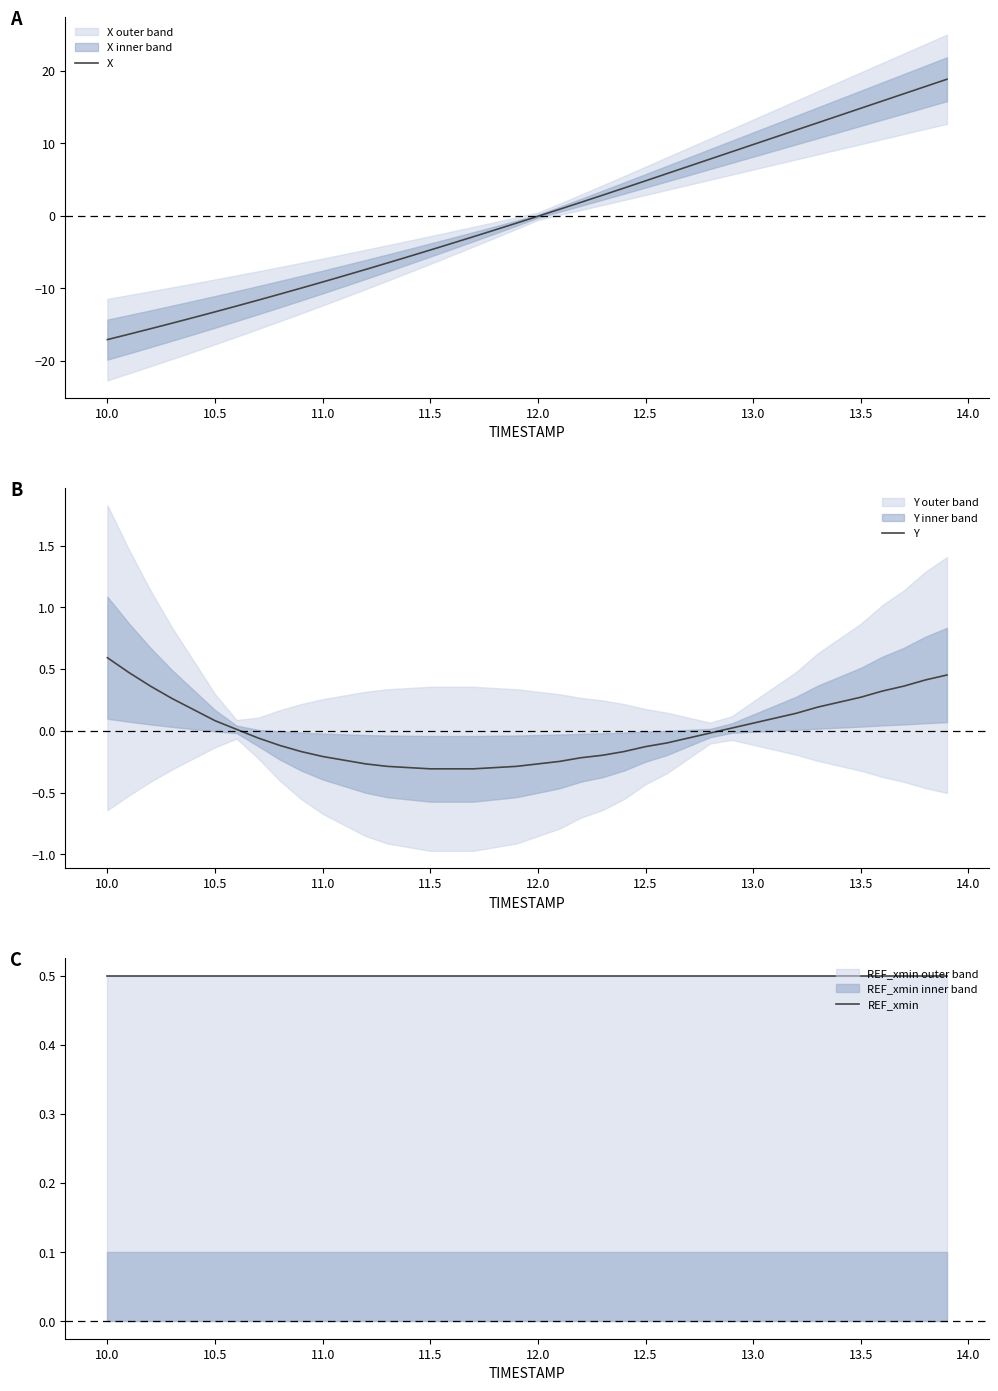

How many intersections are there between X and Y?

1